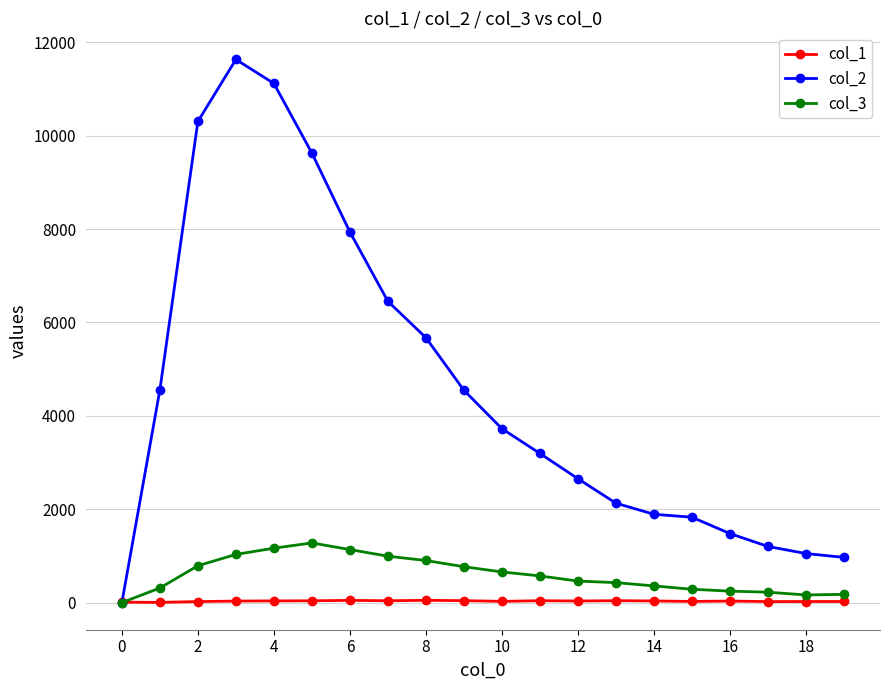

What is the maximum value shown in the chart?

11631